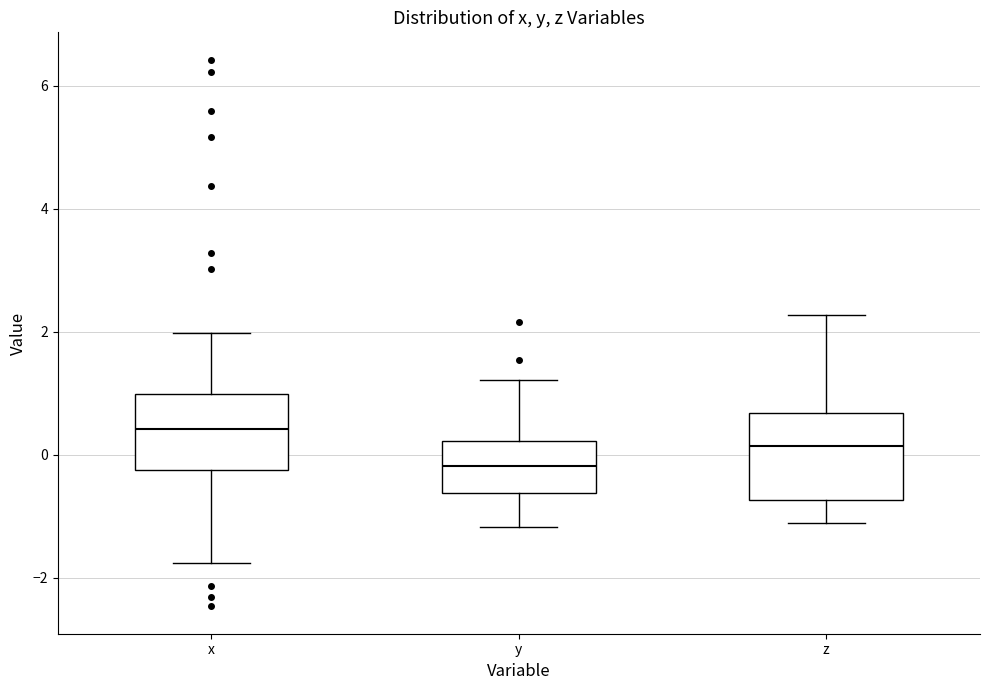

Which box's median line is the lowest?

y